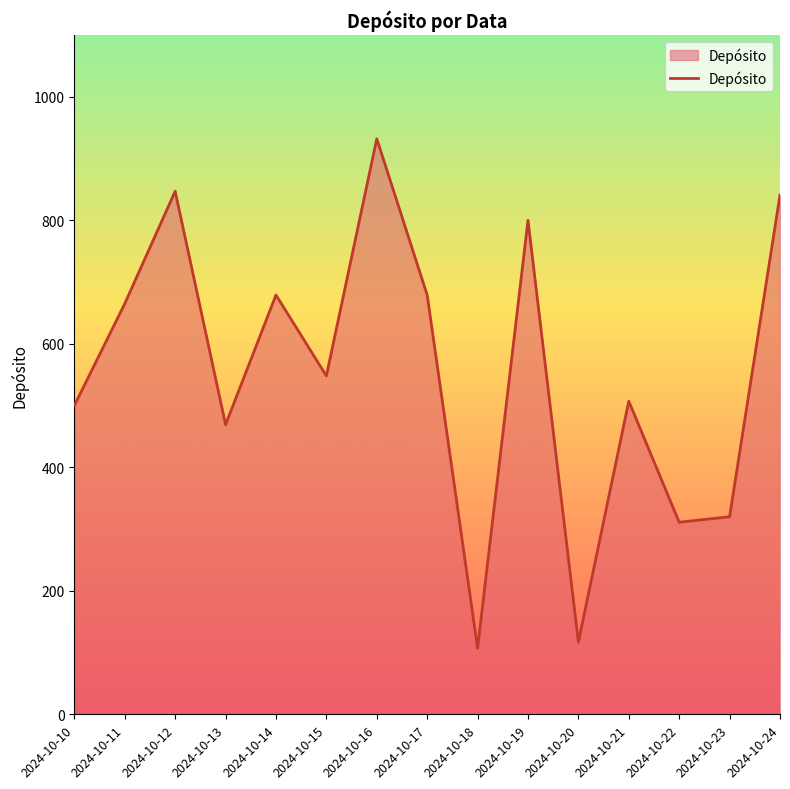

True or false: the data shows 473 at 2024-10-22.

False